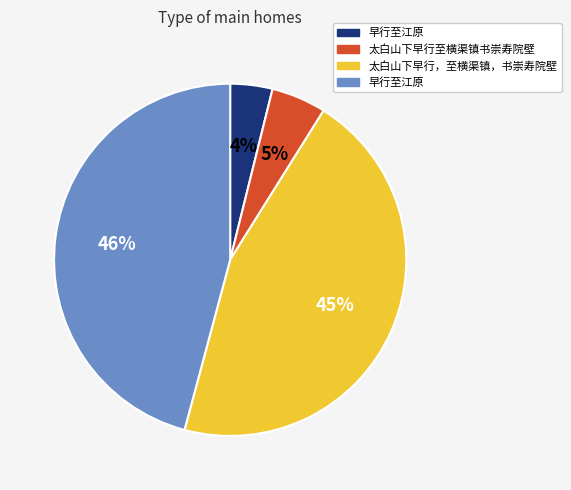

Count the number of slices in the pie.

4